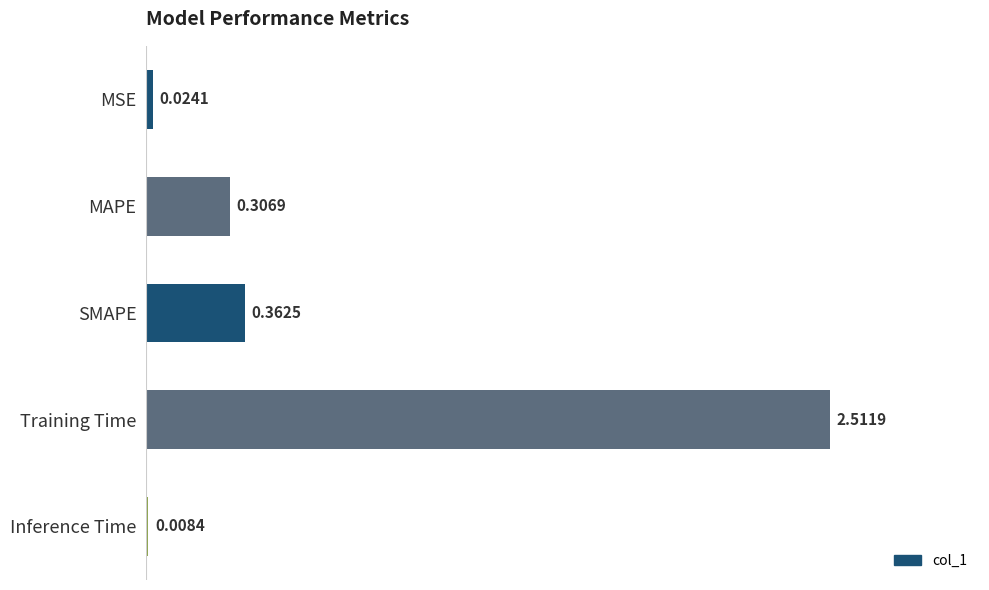

At which category does the chart reach its peak across all series?

Training Time